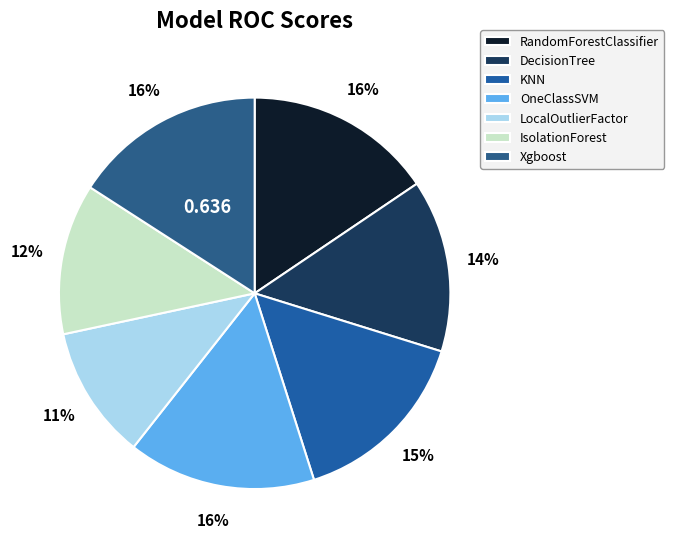

How many slices are in this pie chart?

7